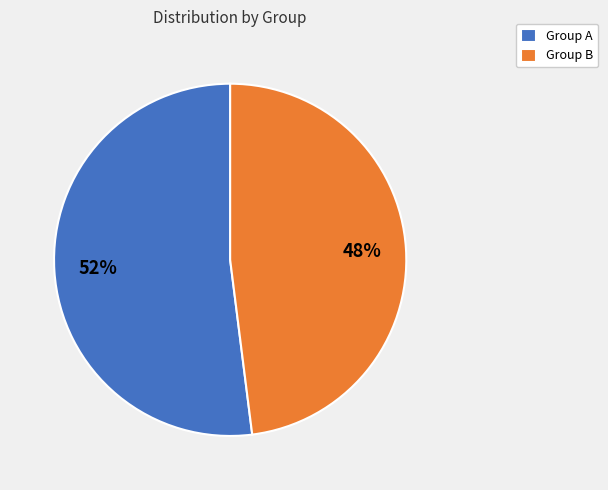

Does Group B account for over 50% of the chart?

No